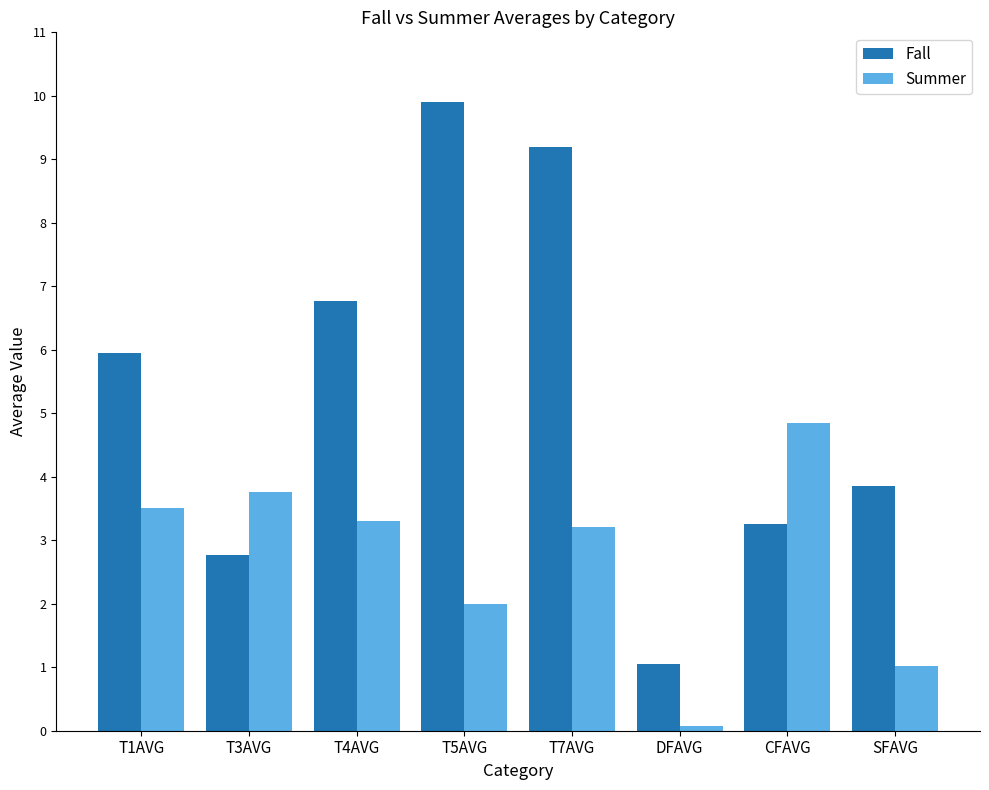

How many values in the Fall series exceed 5?

4